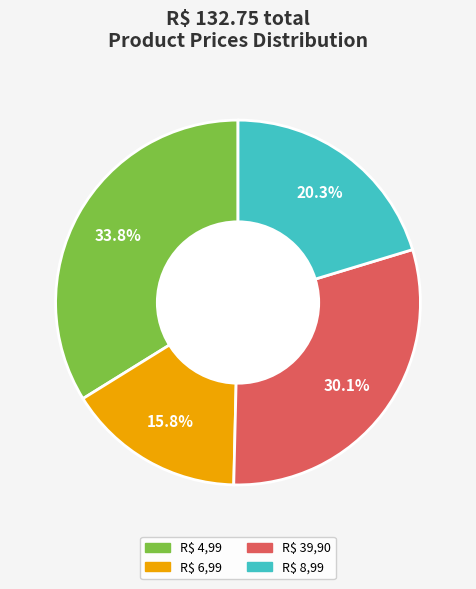

Is there a majority slice in this chart?

No